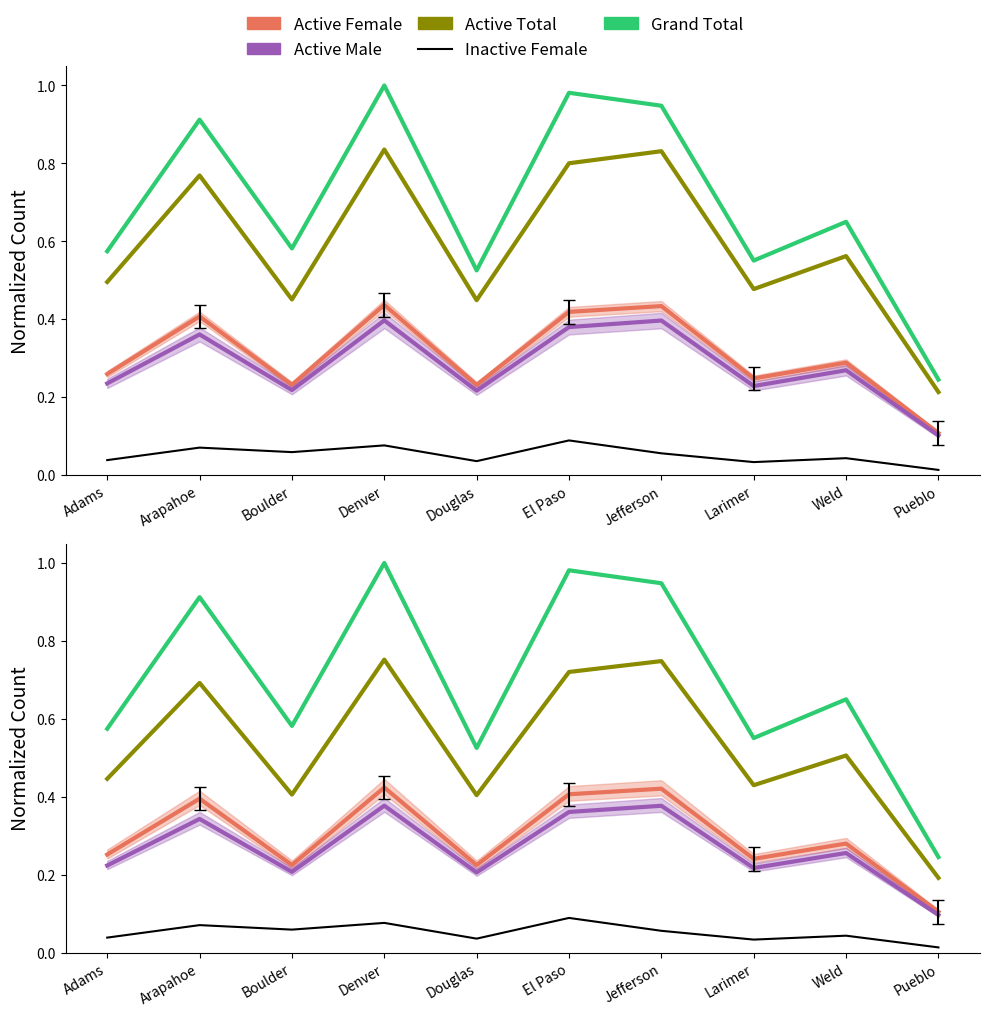

Rank the categories by Active Male value from lowest to highest.

Pueblo, Douglas, Boulder, Larimer, Adams, Weld, Arapahoe, El Paso, Jefferson, Denver